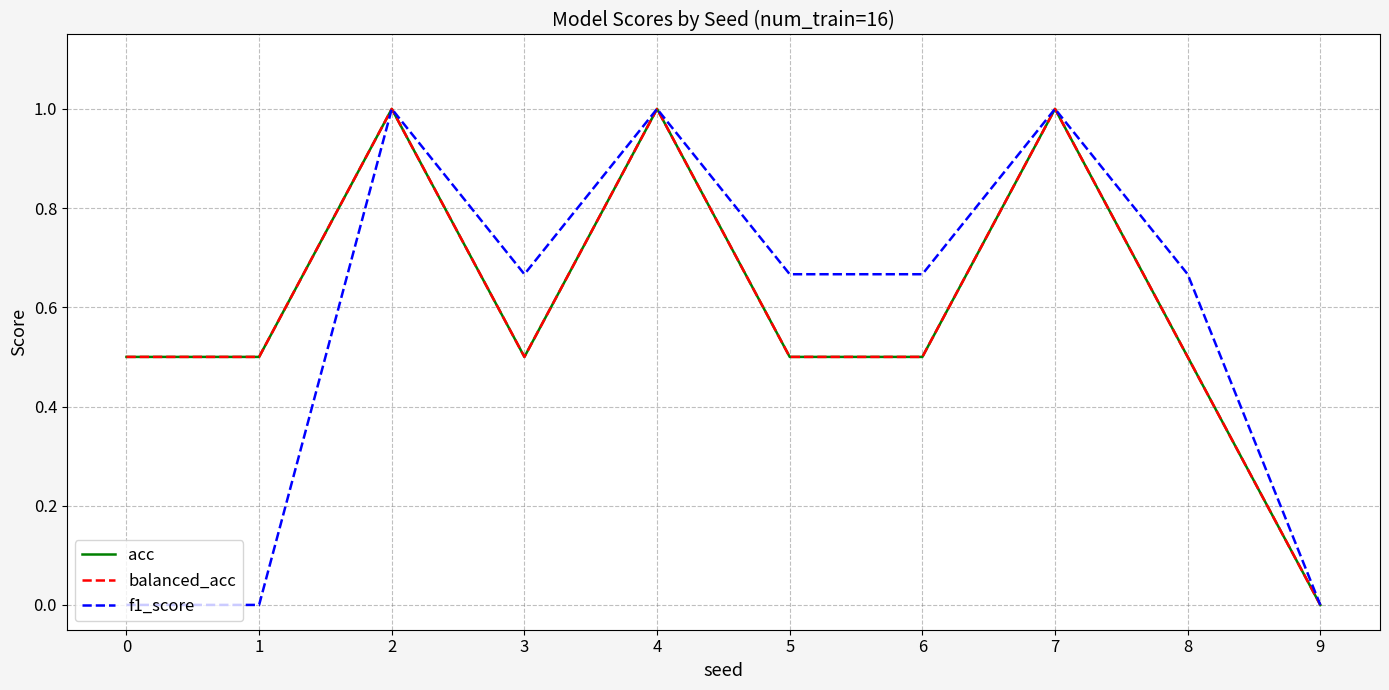

What is the average value of the f1_score series?

0.6